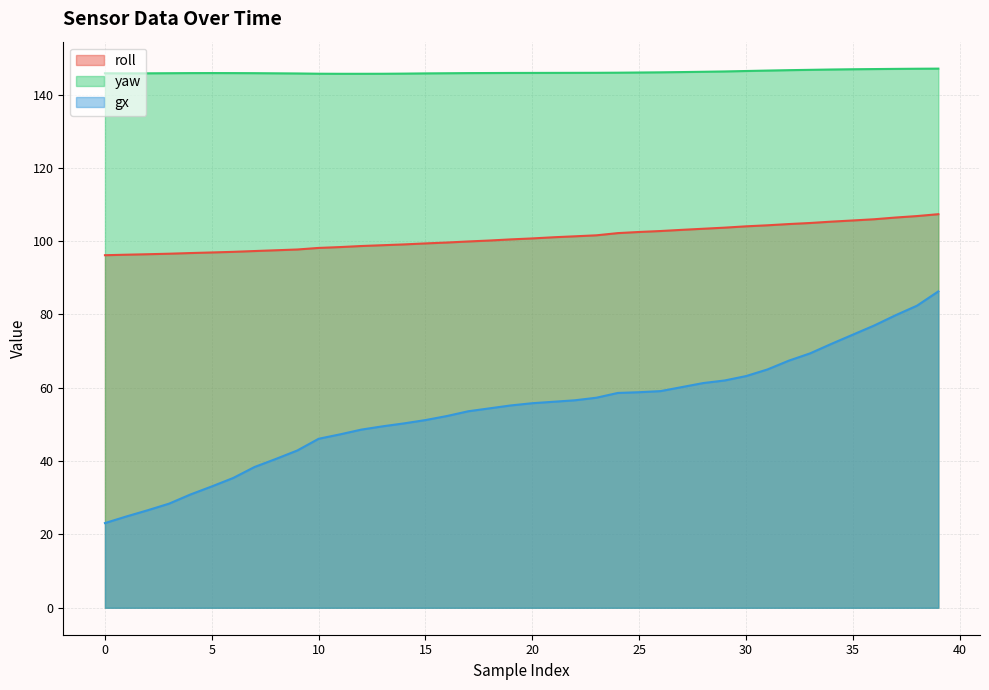

What is the average value of the gx series?

53.9